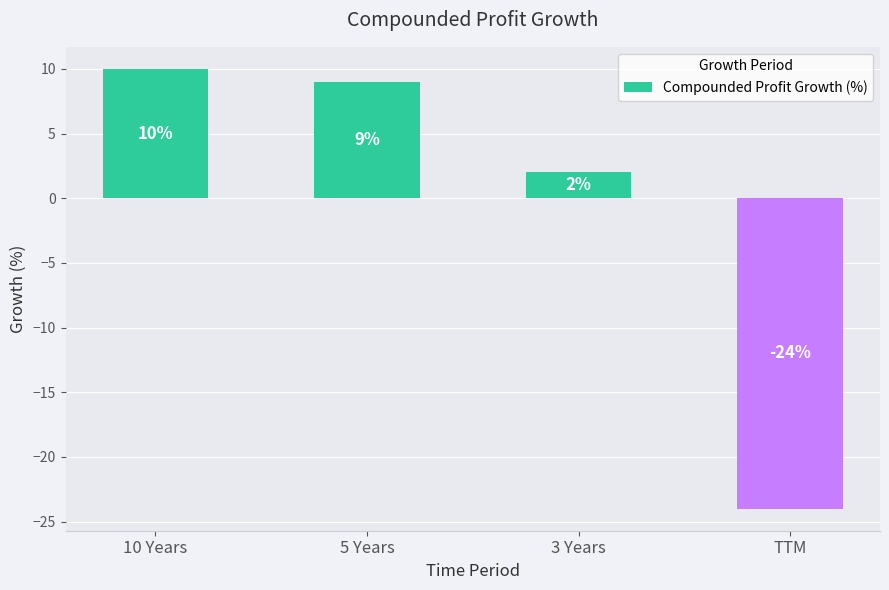

What is the smallest value displayed?

-24